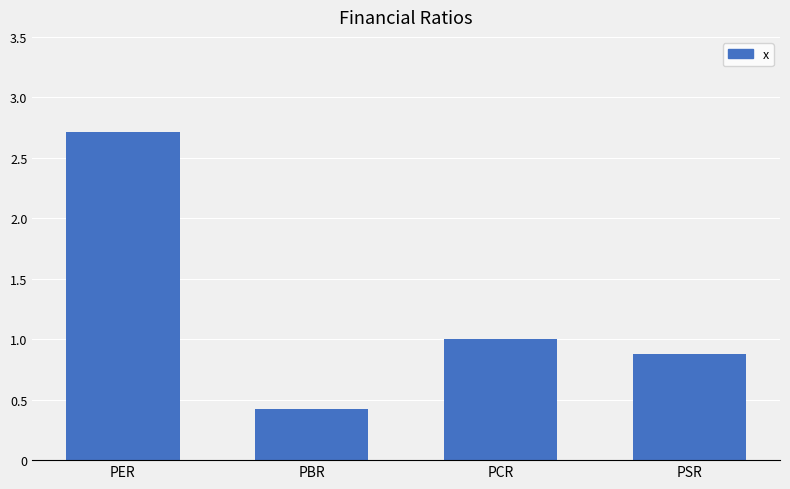

What position from the left is PSR?

4